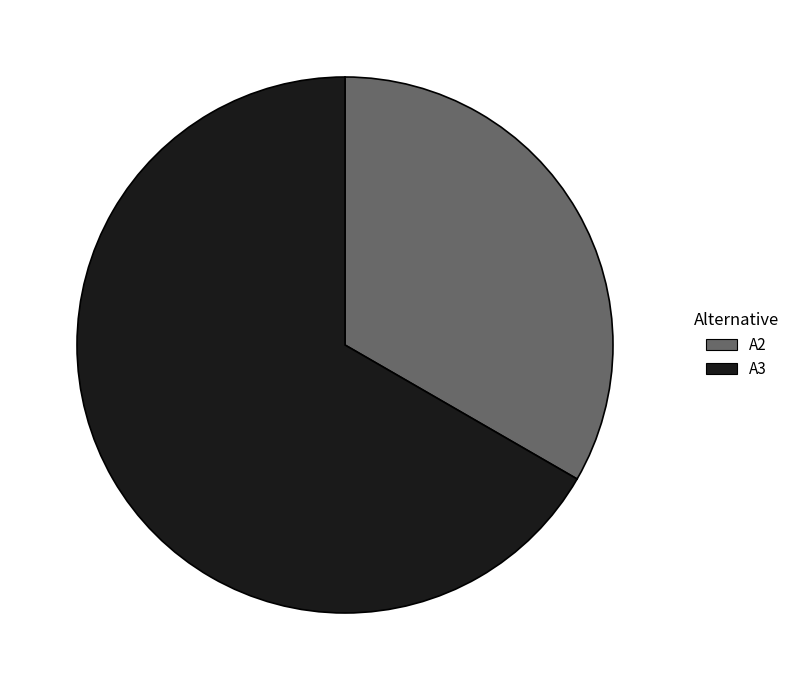

Which has a higher value, A2 or A3?

A3